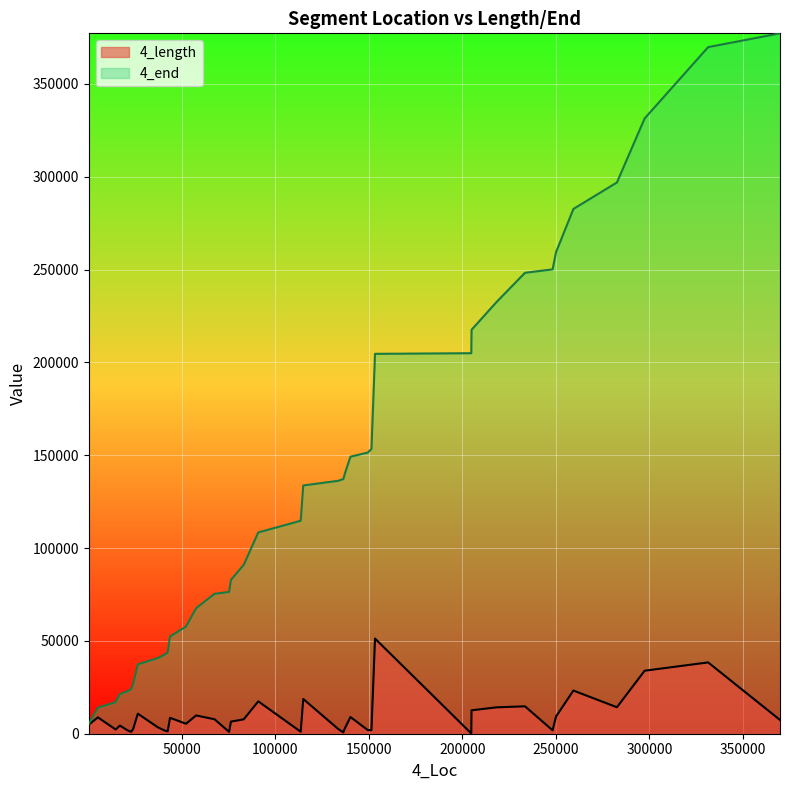

What is the spread (max minus min) of values at 204800?

204800